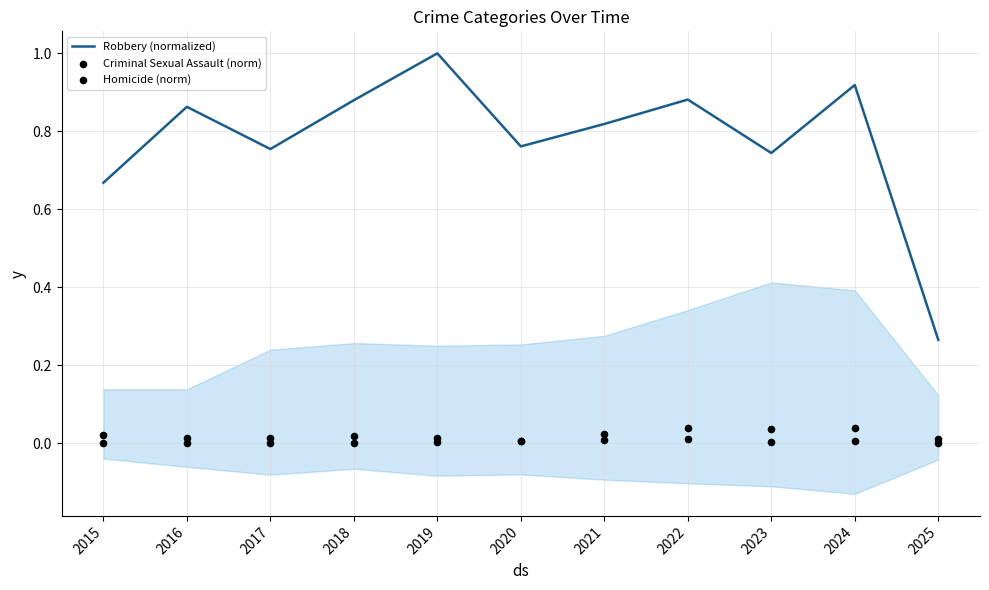

At how many categories does at least one series exceed 0?

11